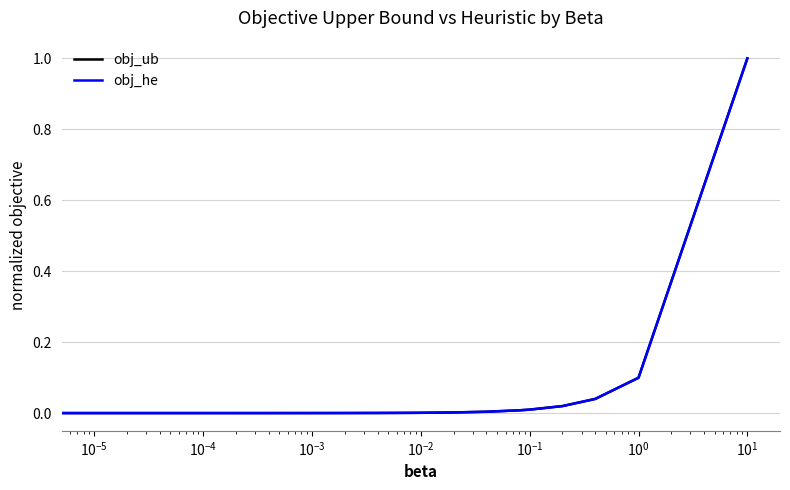

Is this an area chart (filled region under the line)?

No